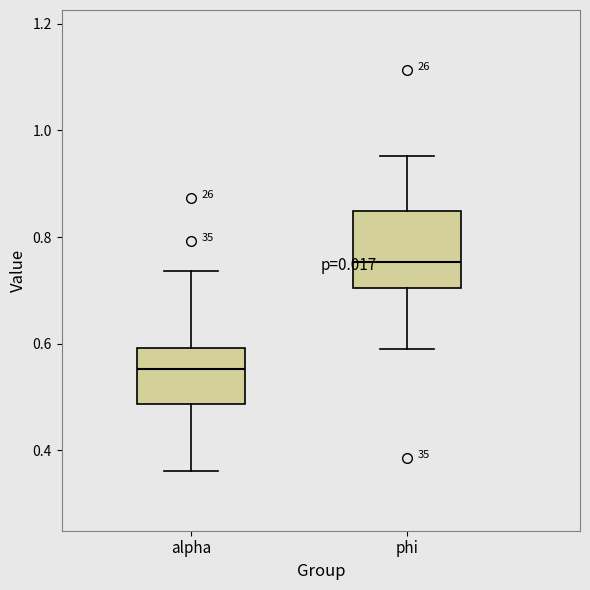

Which box is the tallest, from its lower edge to its upper edge?

phi